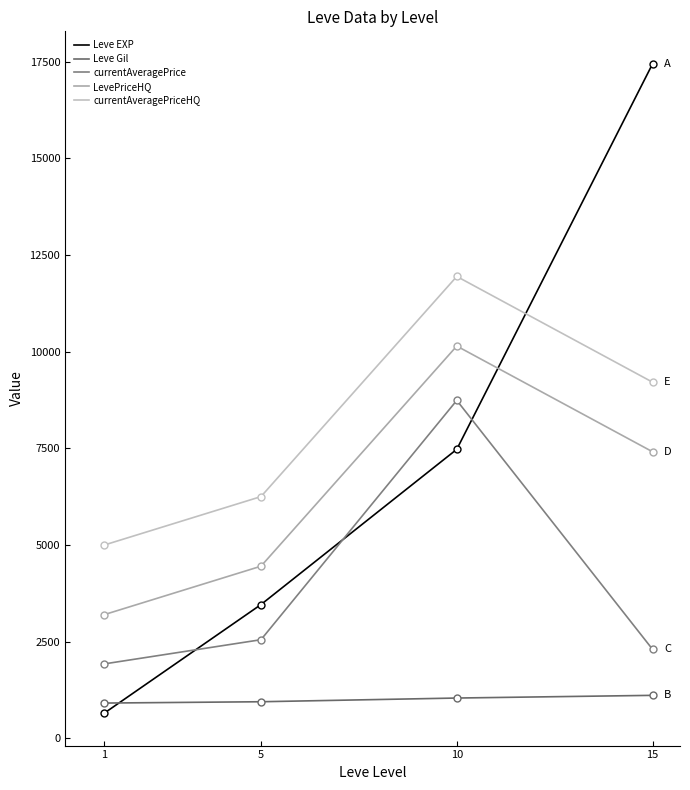

What is the total value across all series at 10?

39349.2